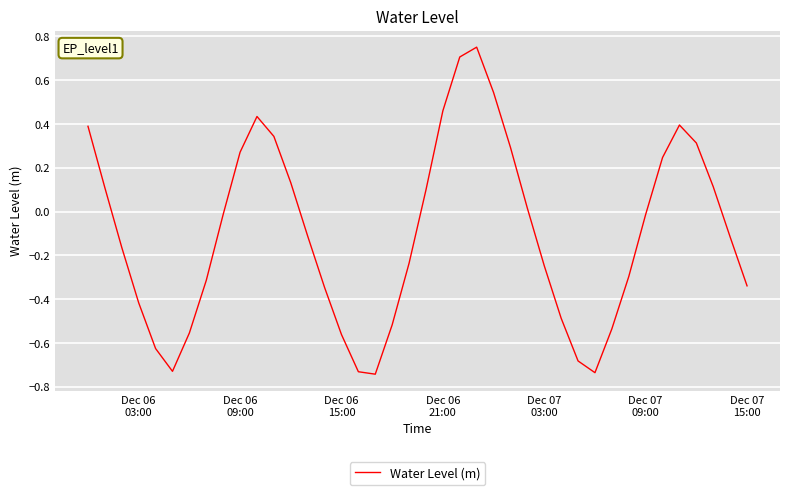

What is the difference between the maximum and minimum values?

1.5